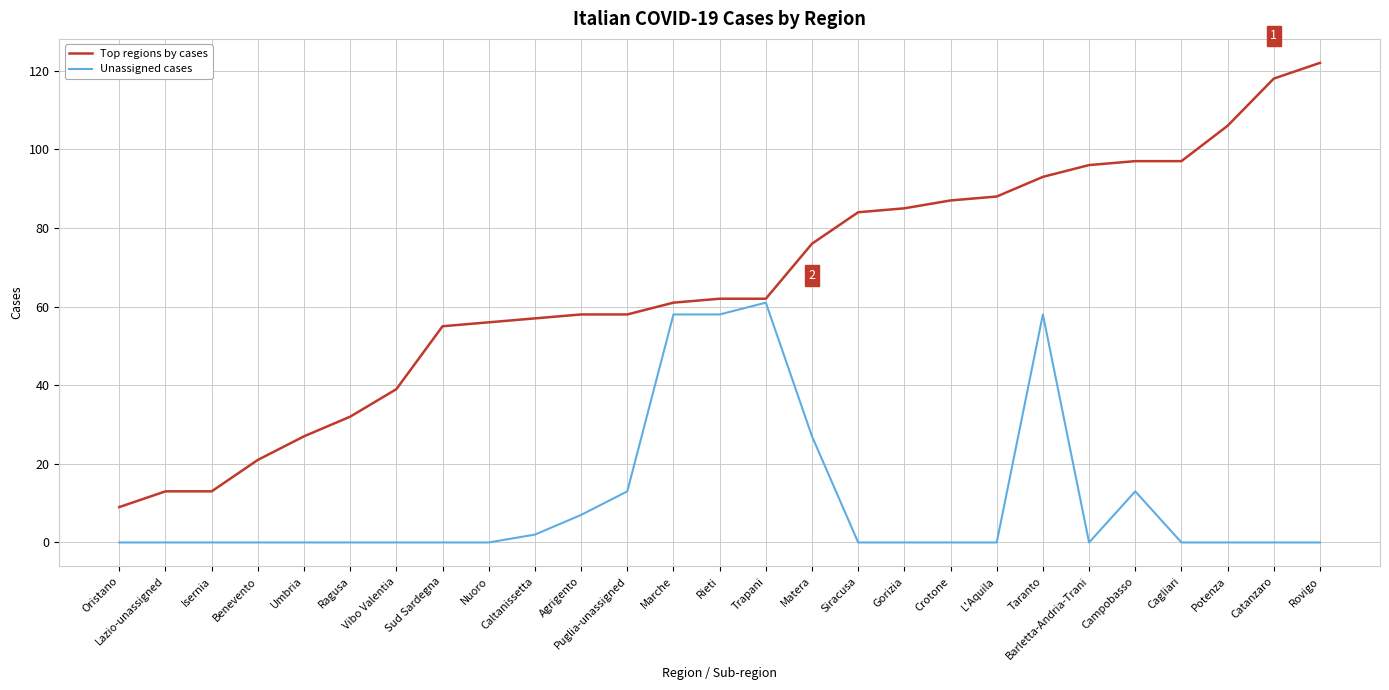

What is the difference between the second highest and second lowest values in the Top regions by cases series?

105